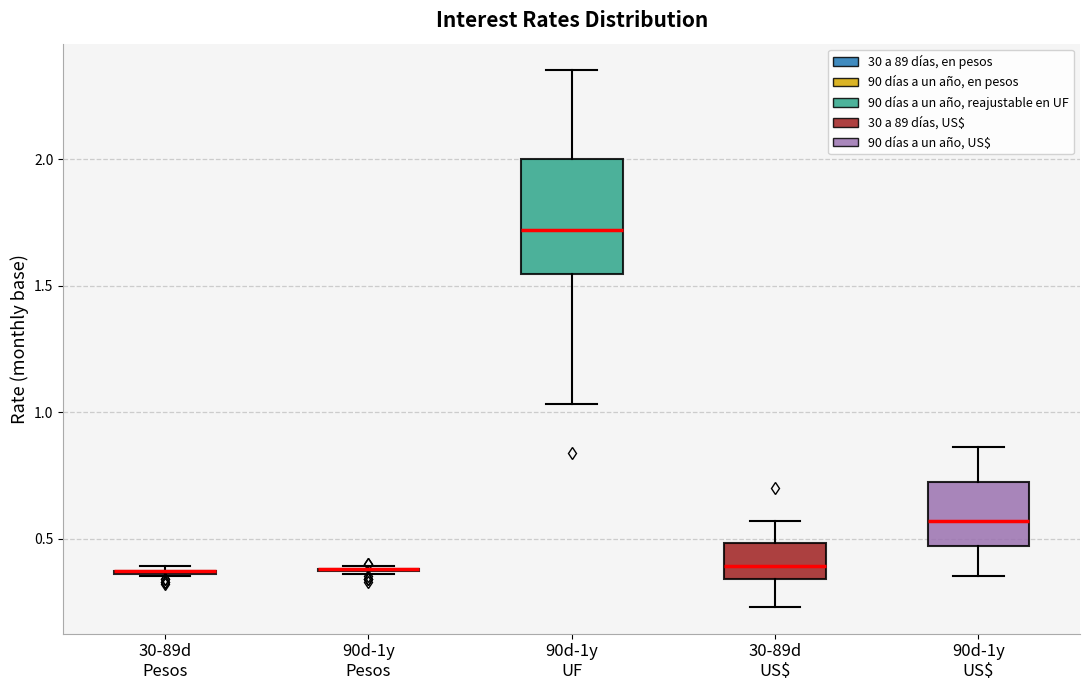

Where is the lower edge of the box for 90d-1y US$ on the y-axis? The values are not printed on the chart, so give them approximately, as read against the axis.

0.45